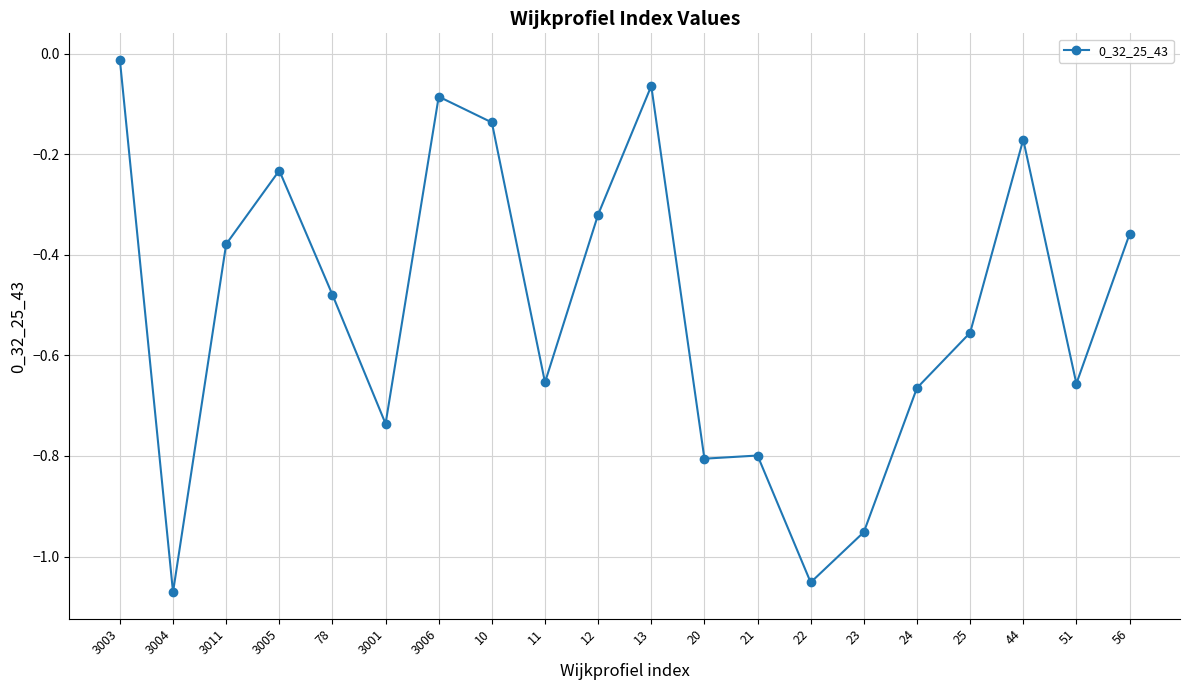

Where is the first local maximum?

3005